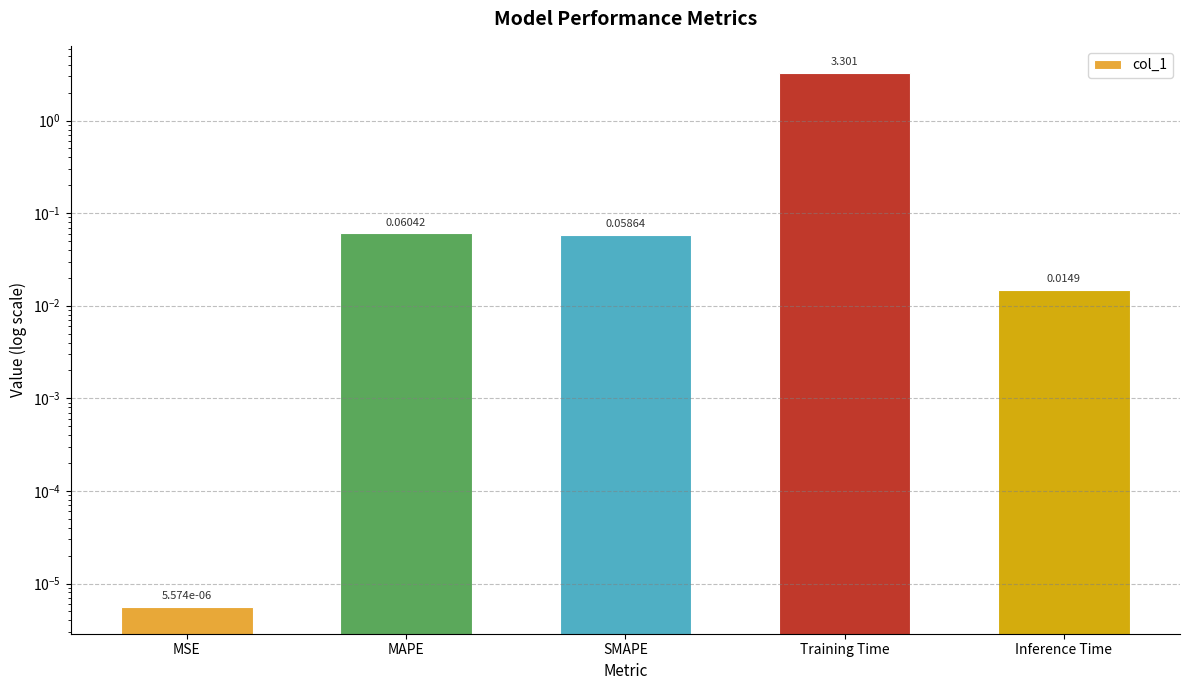

Rank the categories by value from highest to lowest.

Training Time, MAPE, SMAPE, Inference Time, MSE